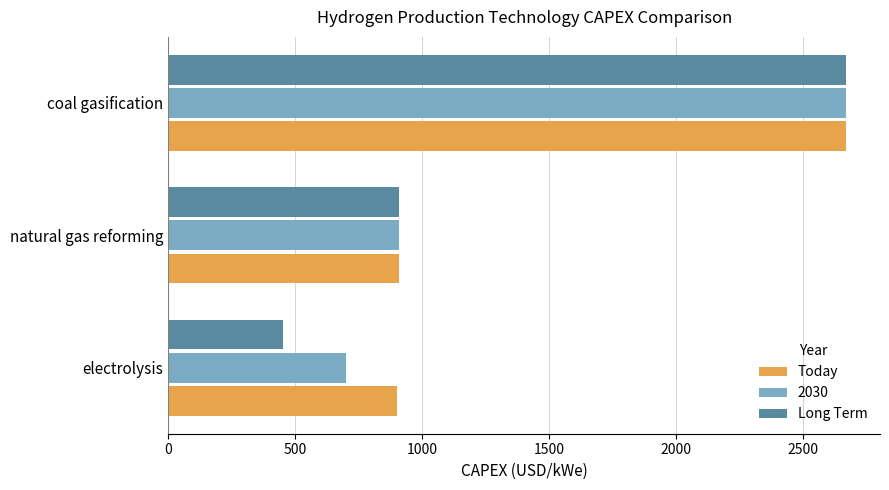

The Today series shows 1205 at natural gas reforming. True or false?

False